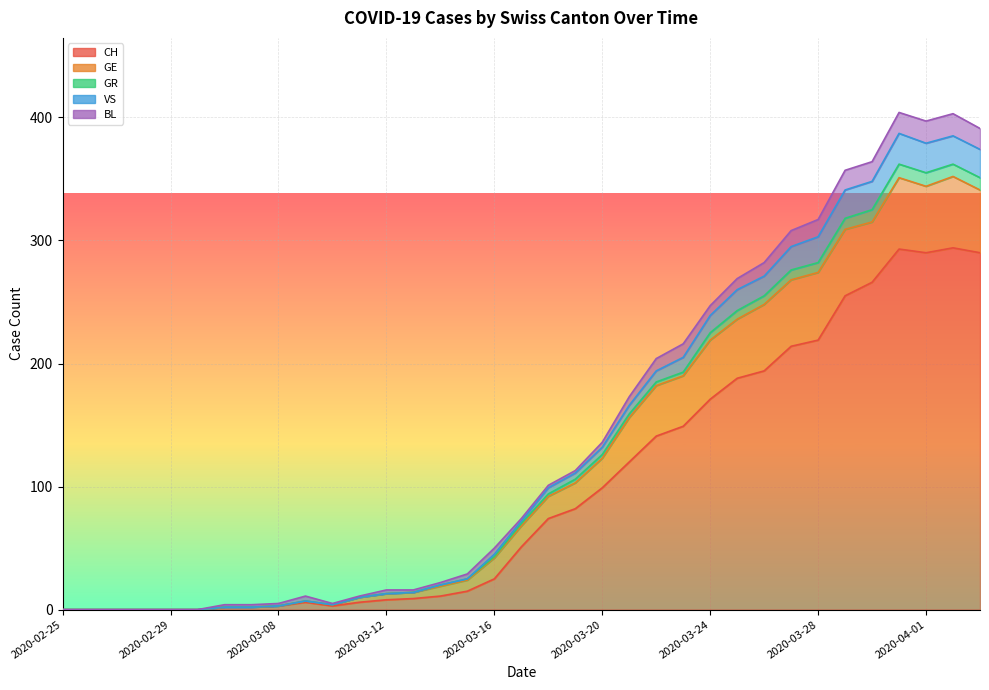

What is the sum of all VS values?

4929